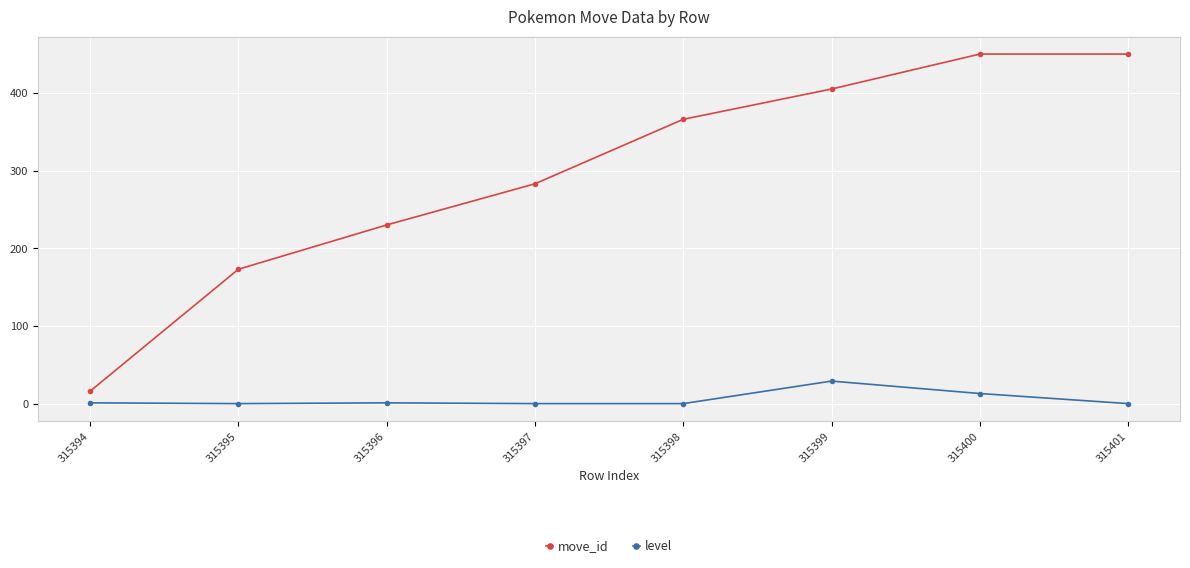

At which label does move_id reach its minimum?

315394